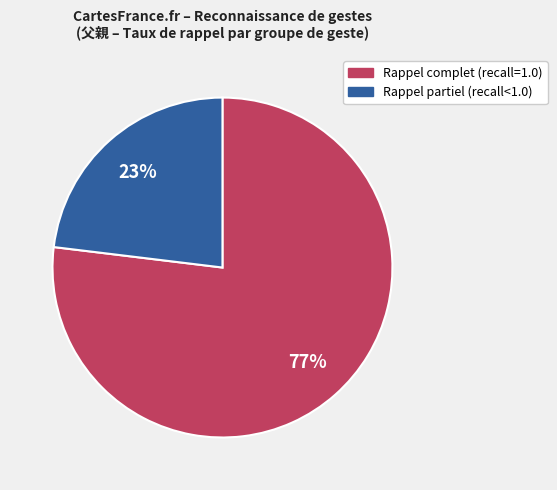

Is there a majority slice in this chart?

Yes